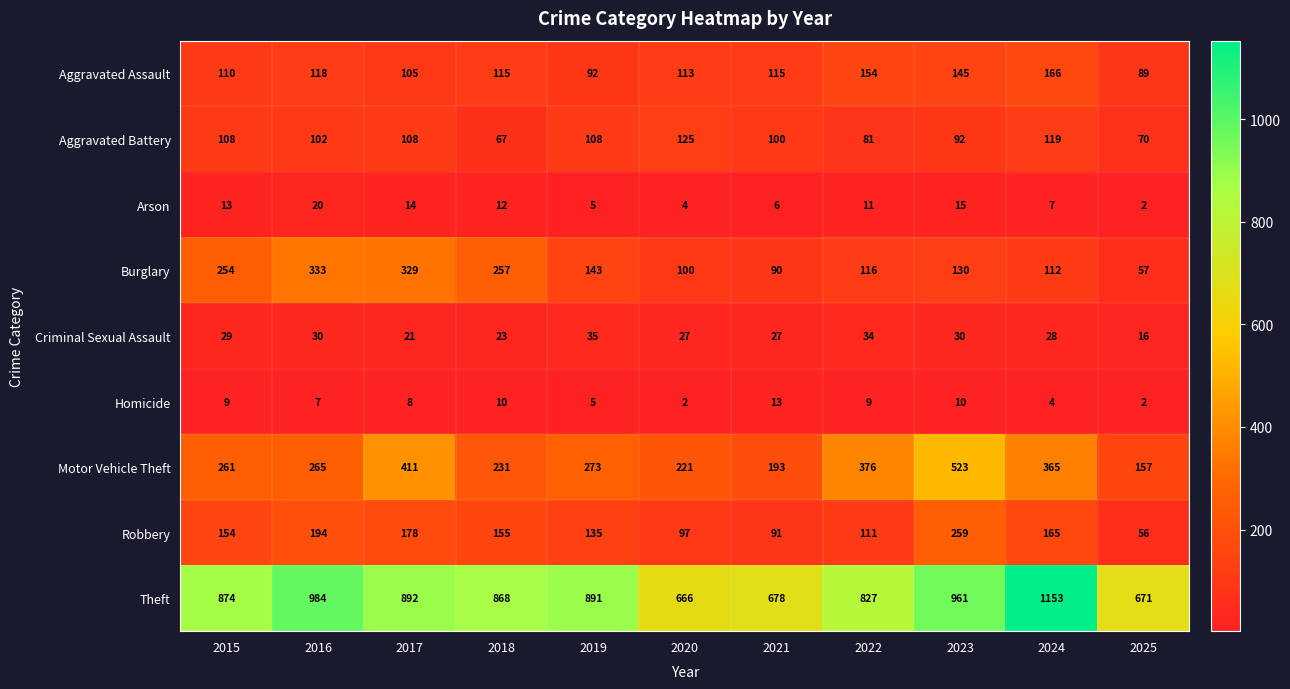

List the series in order of their peak value, lowest first.

Homicide, Arson, Criminal Sexual Assault, Aggravated Battery, Aggravated Assault, Robbery, Burglary, Motor Vehicle Theft, Theft